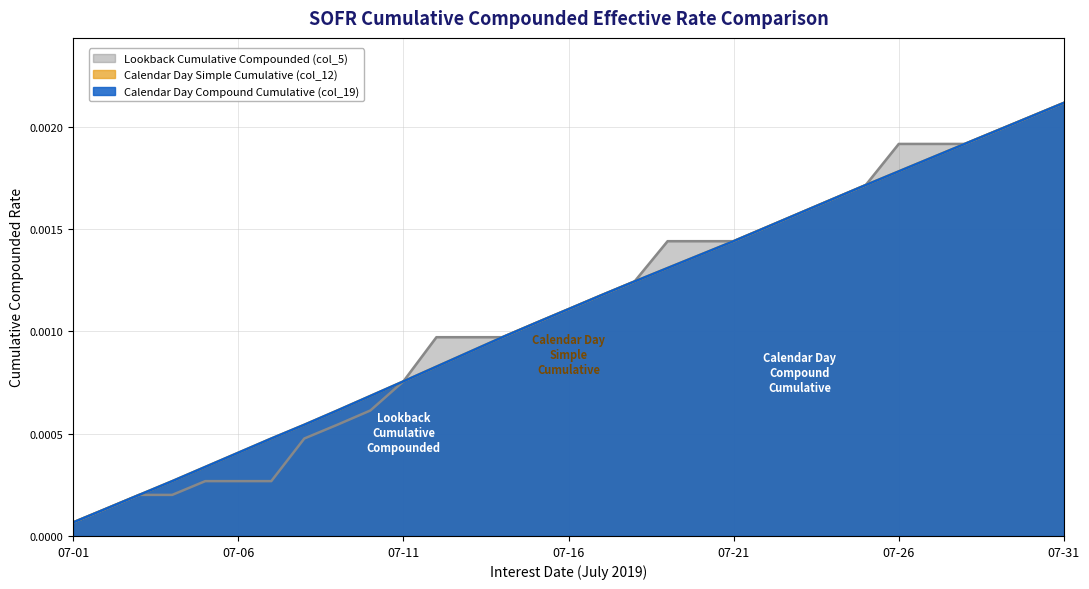

At how many categories does at least one series exceed 0?

31